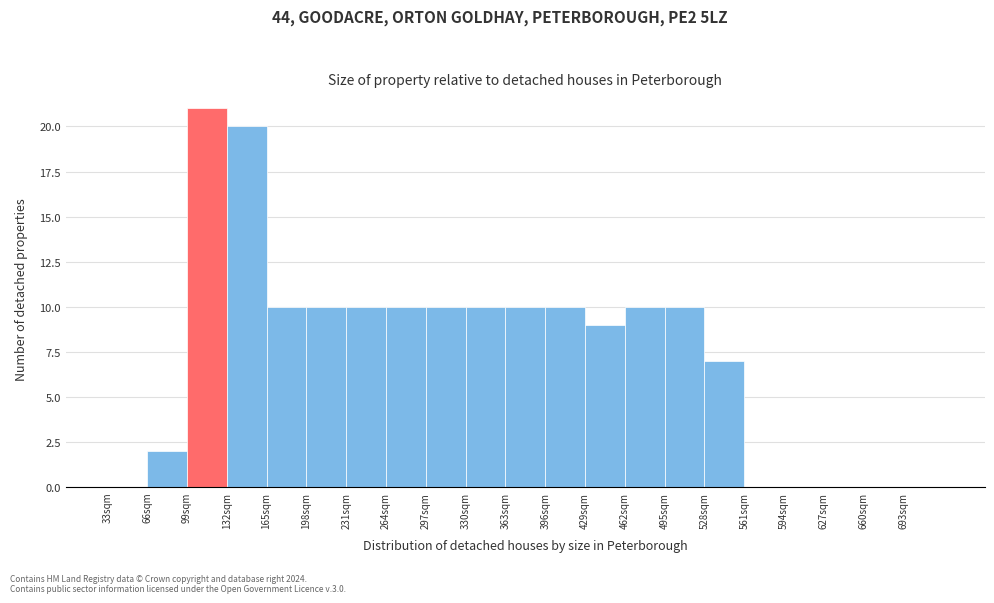

Over which range of the x-axis is the bar tallest?

99 to 132